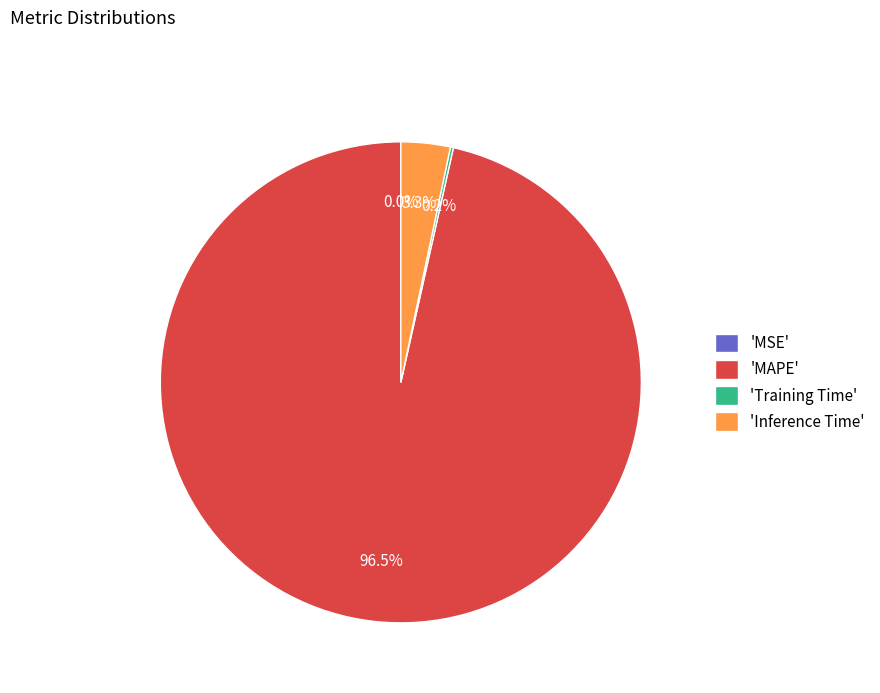

Does any single category account for the majority?

Yes